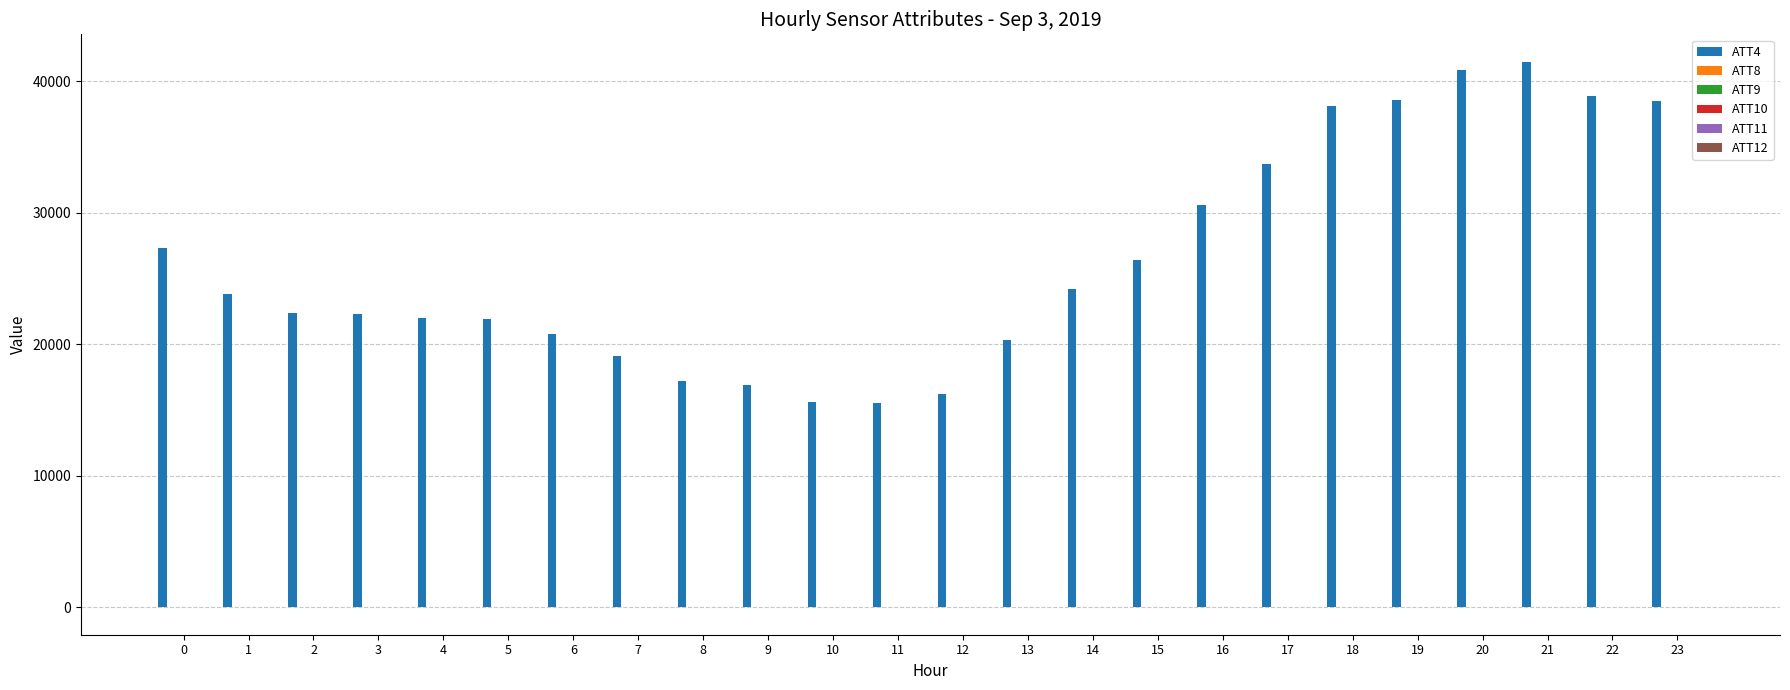

The value of ATT4 at 0 is 40072.5. True or false?

False